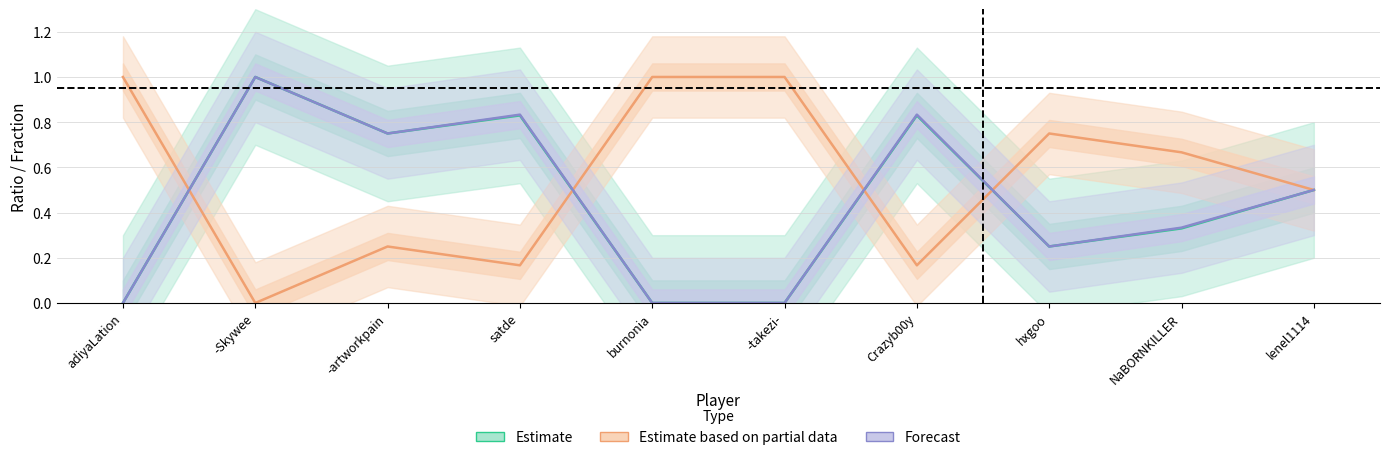

At which category does the chart reach its minimum across all series?

adiyaLation